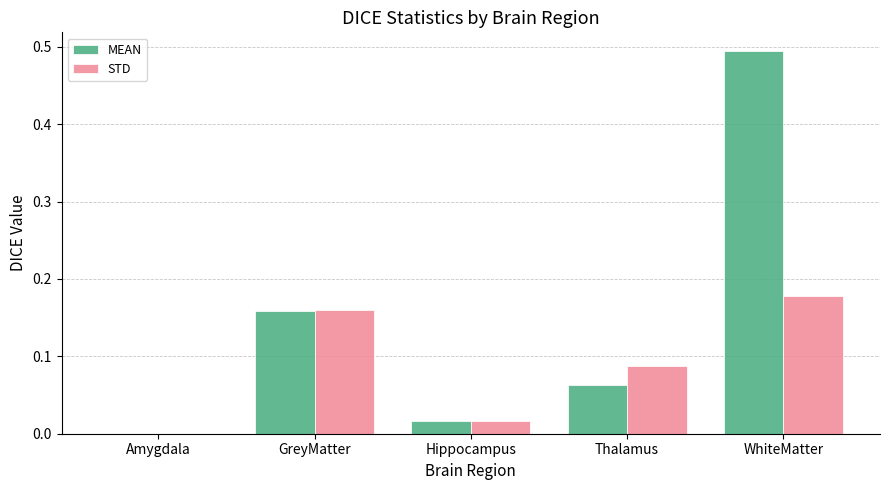

At which category is the sum across all series the highest?

WhiteMatter